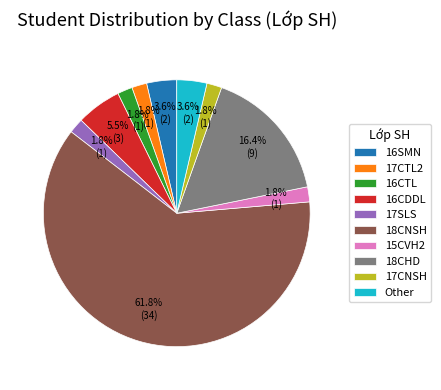

Between Other and 16CDDL, which is larger?

16CDDL